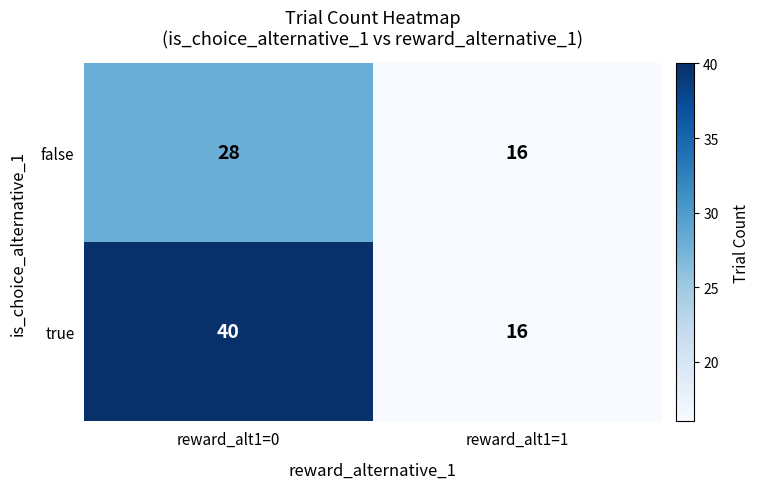

Is it true that false equals 28 at reward_alt1=0?

True